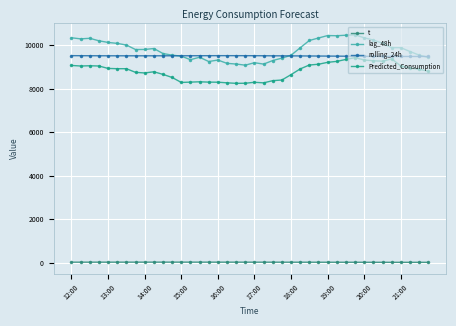

How many values in the t series are below 16?

18